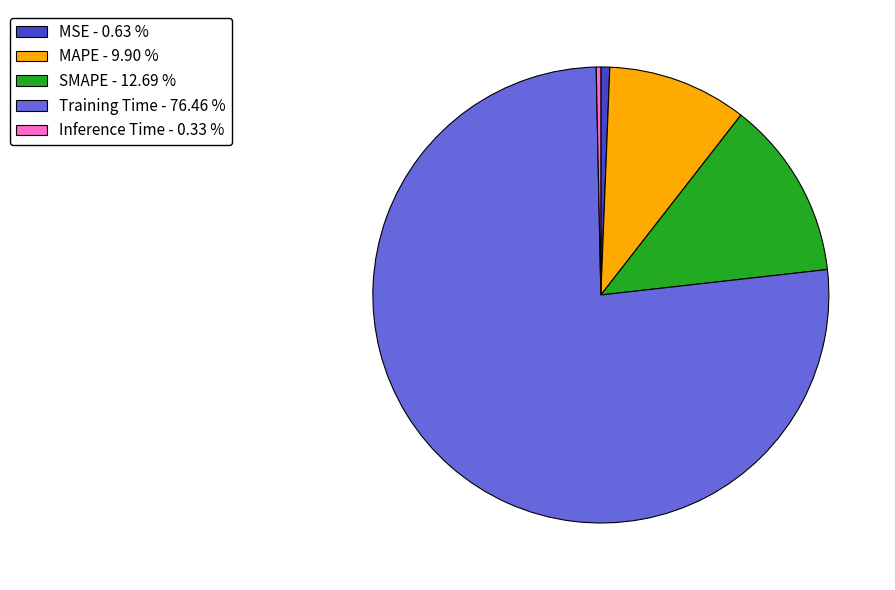

Which has a higher value, MSE - 0.63 % or Training Time - 76.46 %?

Training Time - 76.46 %